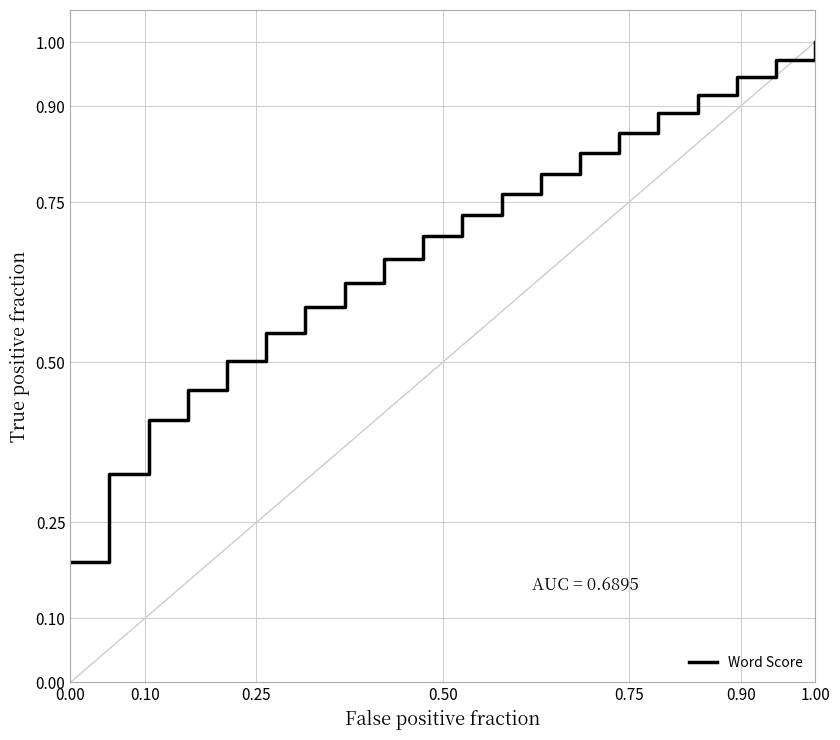

Is this an area chart (filled region under the line)?

No